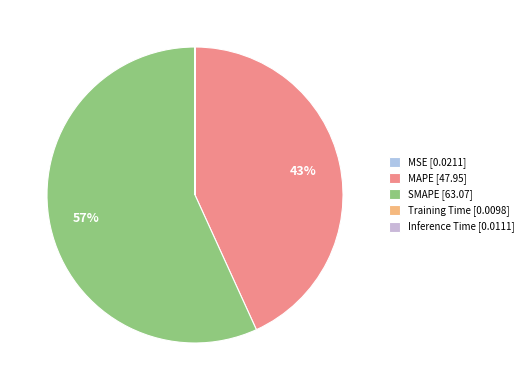

Which has a higher value, Inference Time or MSE?

MSE